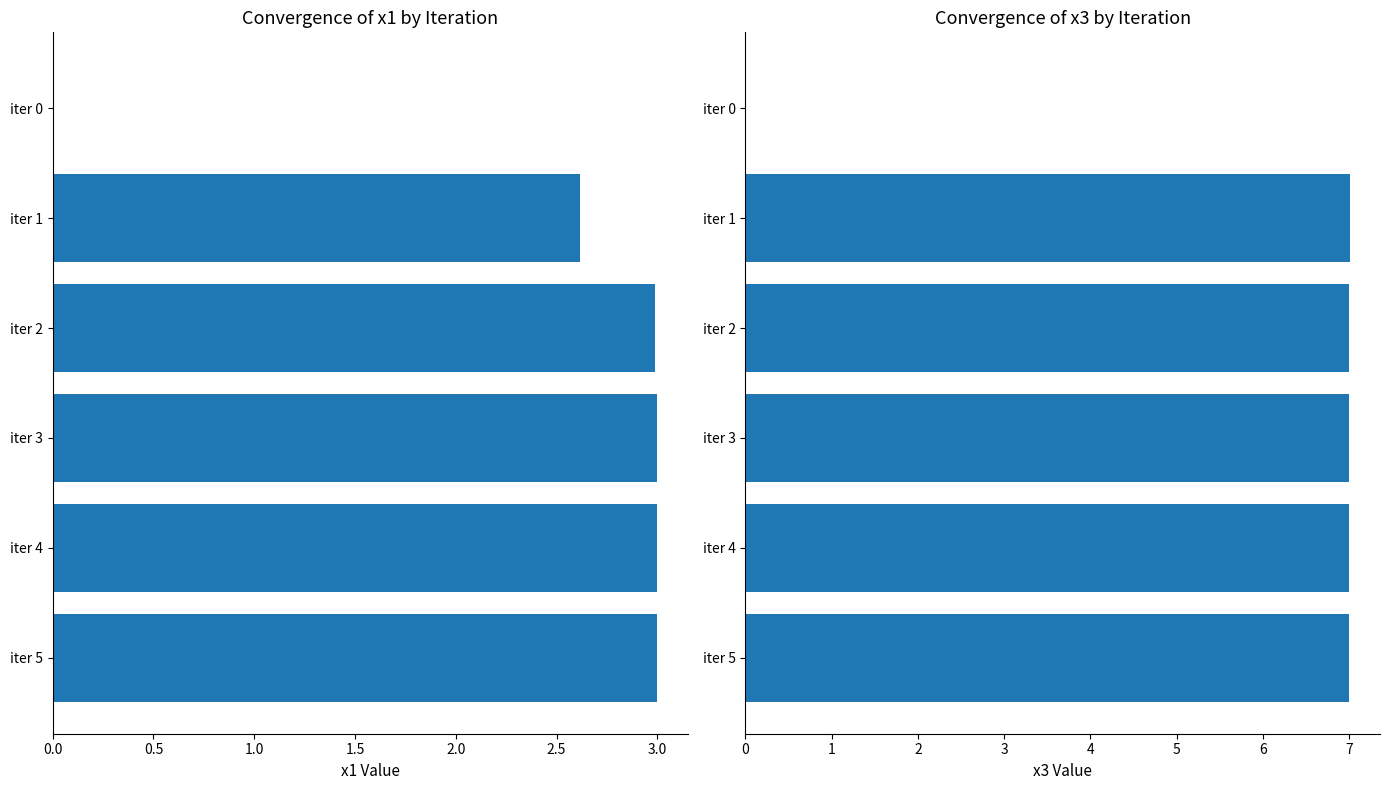

At iter 3, list the series in order from largest to smallest.

x3, x1